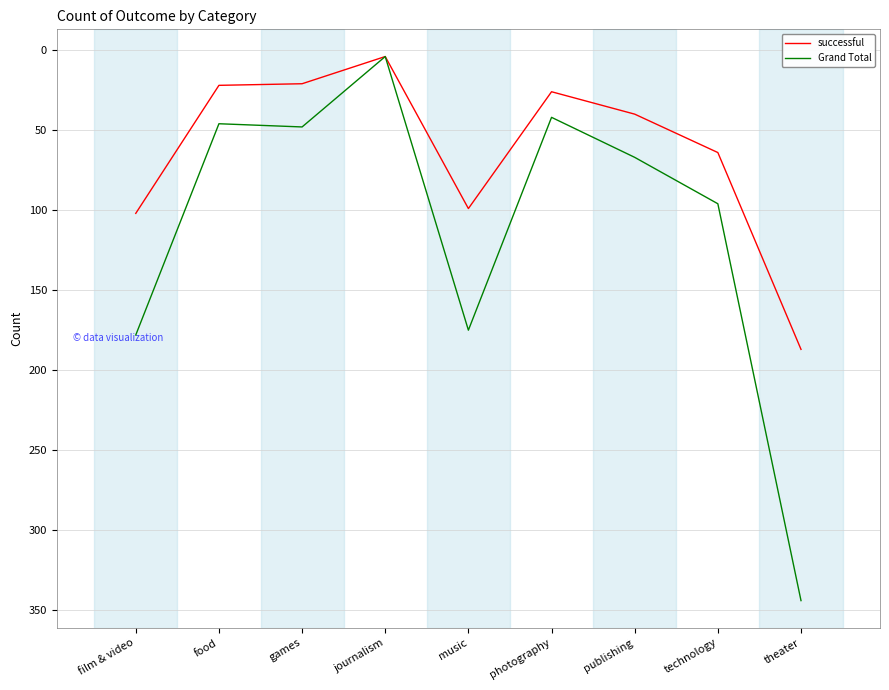

Rank the series by their average value, from lowest to highest.

successful, Grand Total